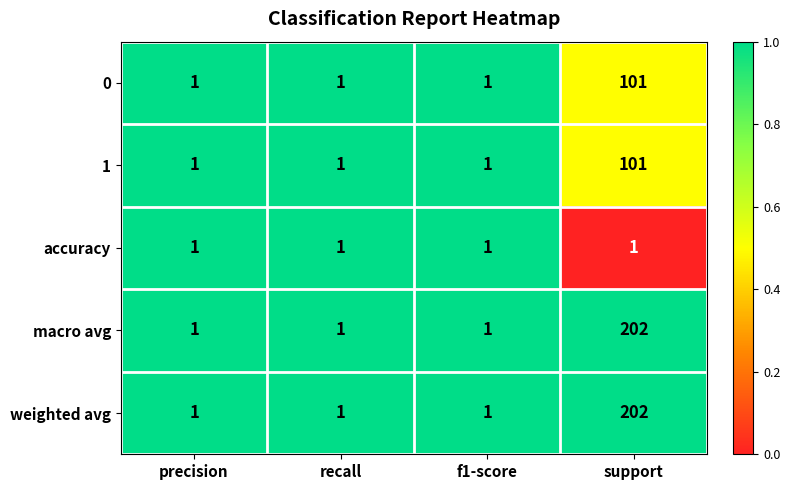

Is it true that weighted avg equals 1 at f1-score?

True